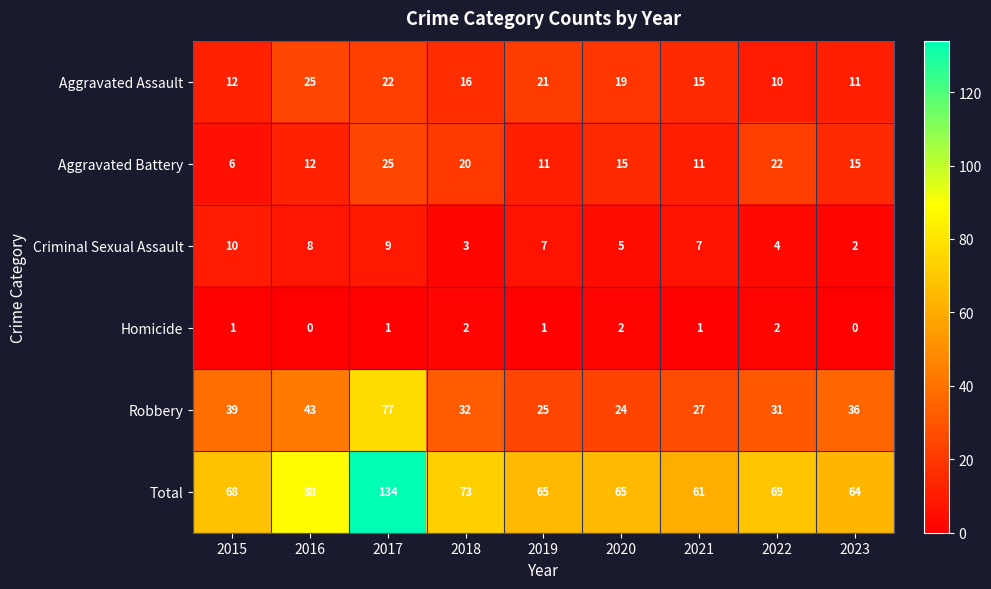

What is the spread (max minus min) of values at 2017?

133